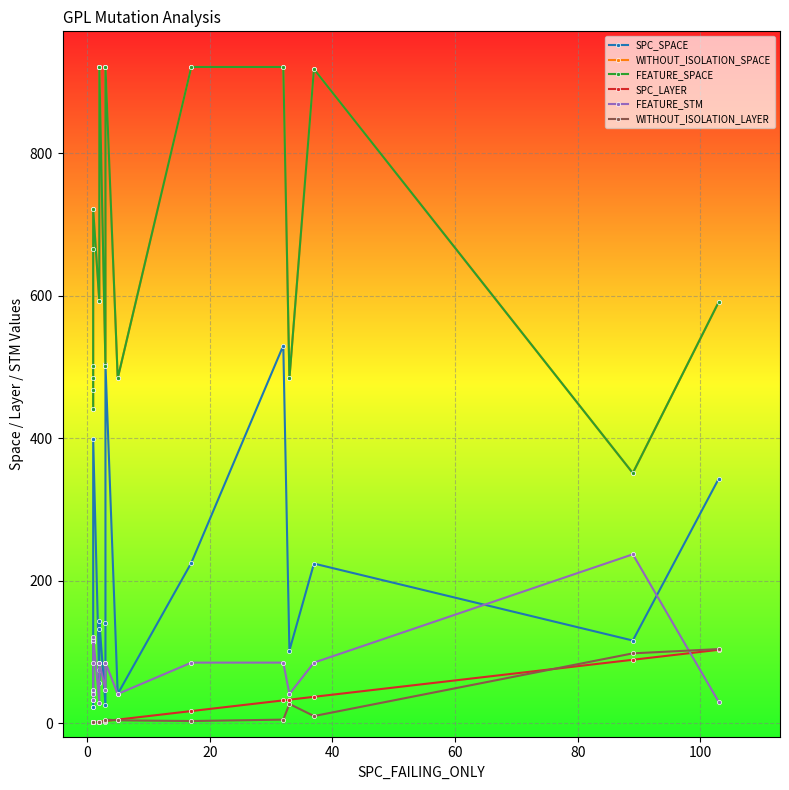

How many data points in SPC_LAYER are less than 3?

10